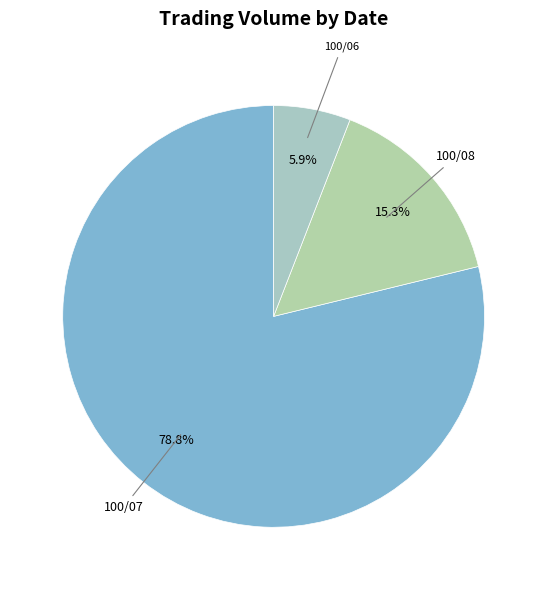

What percentage do 100/08 and 100/07 together represent?

94.1%